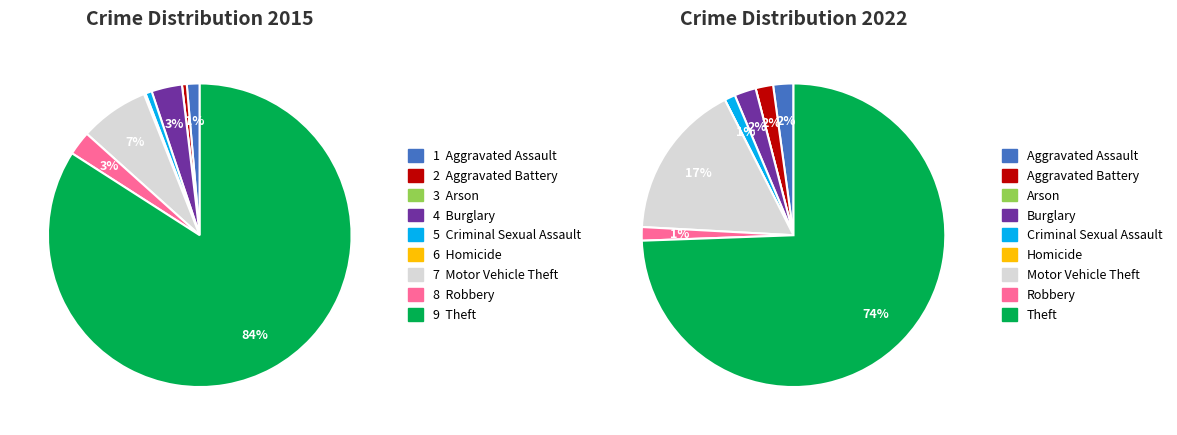

Which category has the smallest portion of the pie?

2